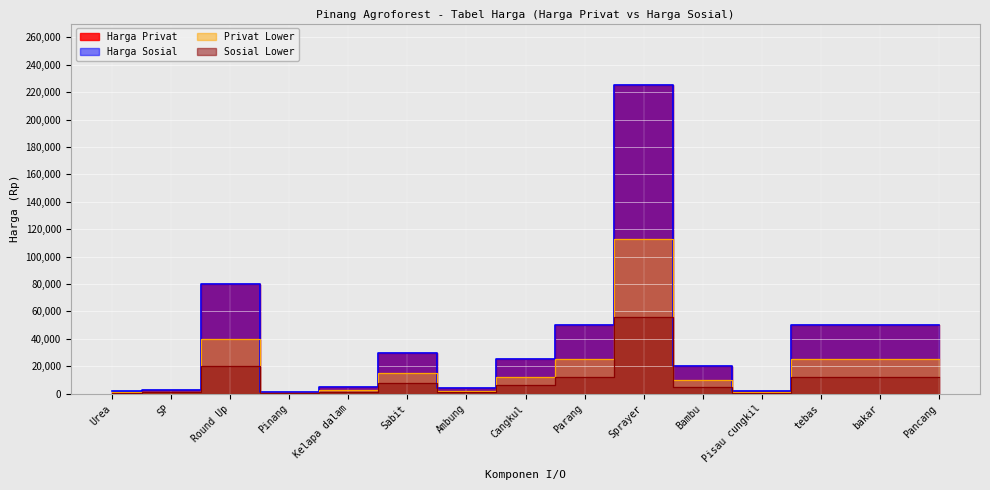

At which category is the sum across all series the highest?

Sprayer